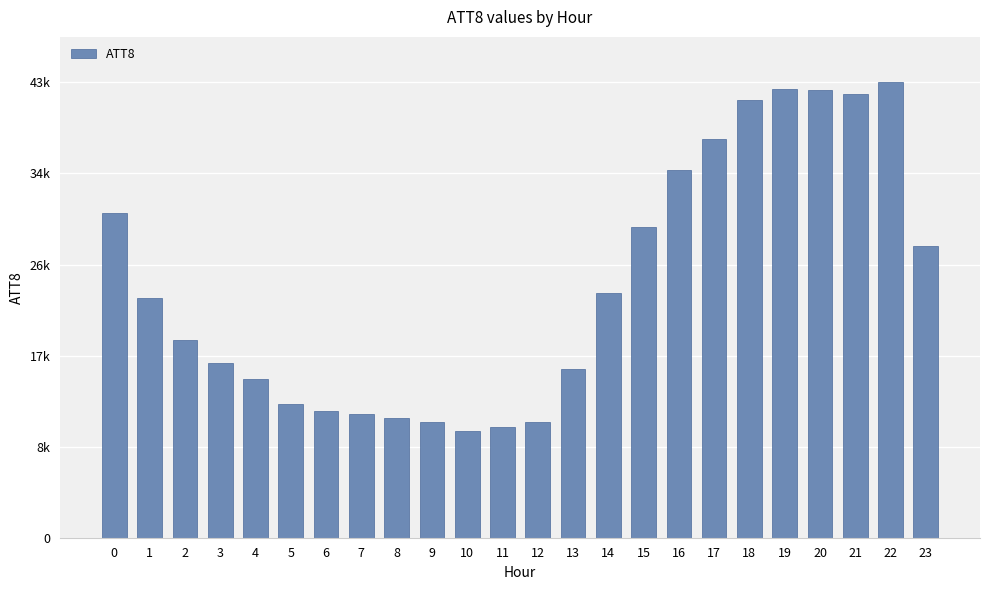

What is the change in value from 8 to 14?

+12000